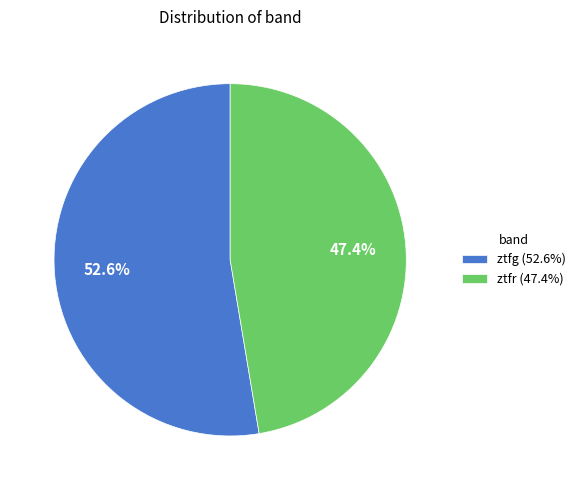

What percentage is the ztfr slice, to the nearest percent?

47%